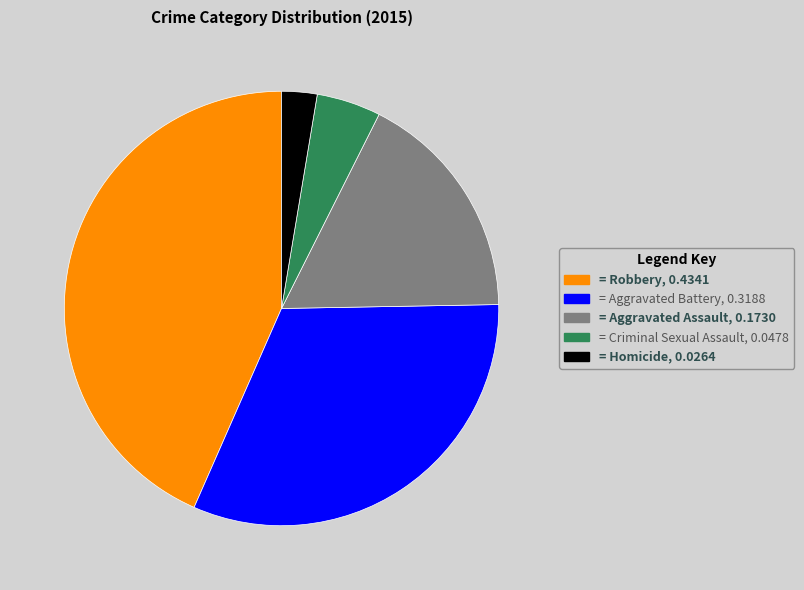

Does any single category account for the majority?

No